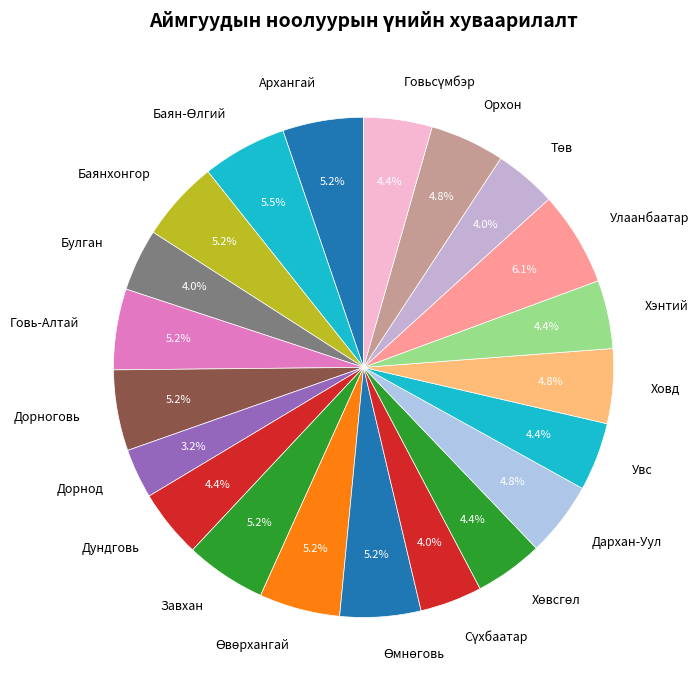

Is the sum of Баянхонгор and Дундговь greater than half?

No